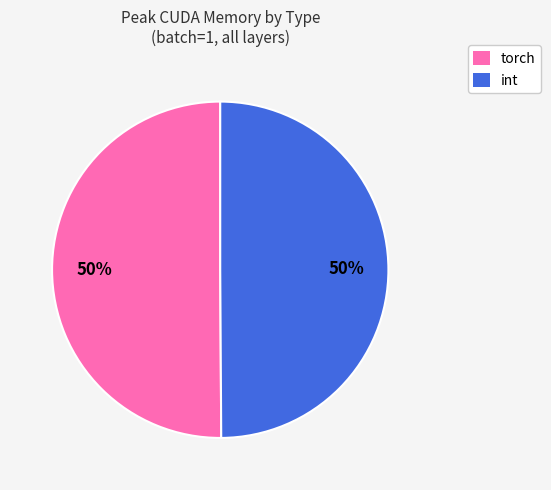

To the nearest percent, what is the combined percentage of torch and int?

100%